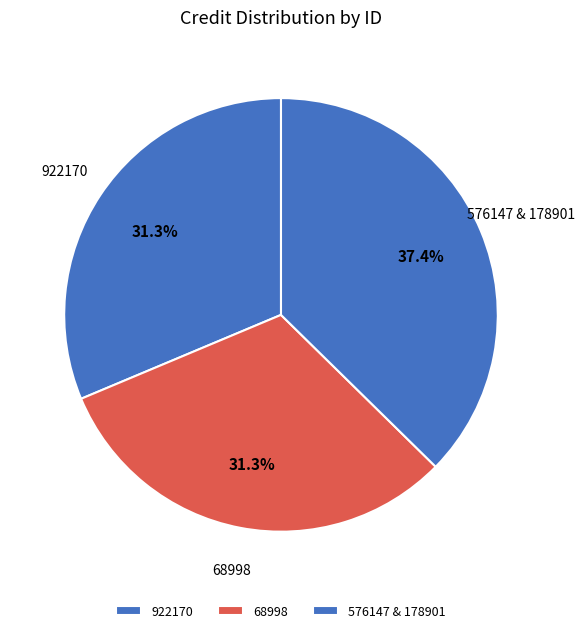

Is there a majority slice in this chart?

No